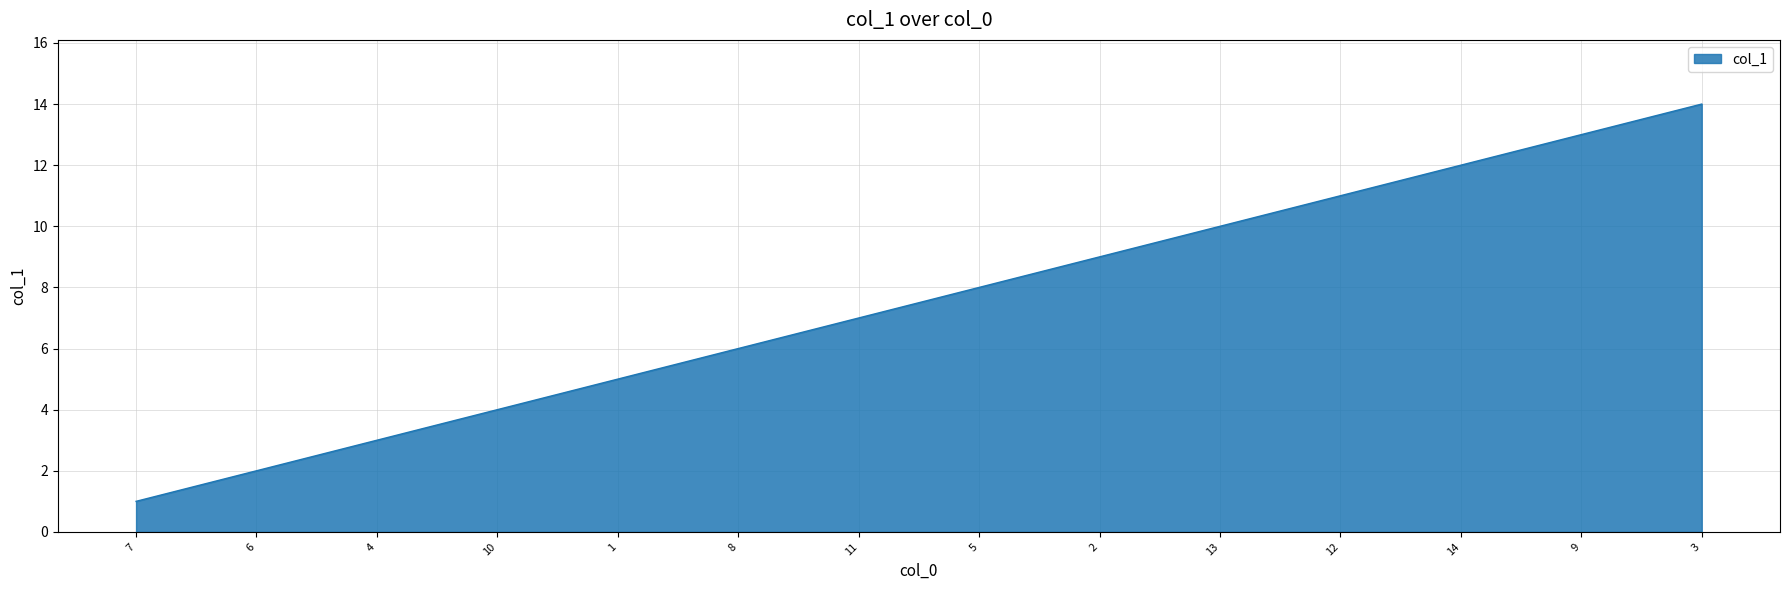

Does the chart display data point markers on the line(s)?

No